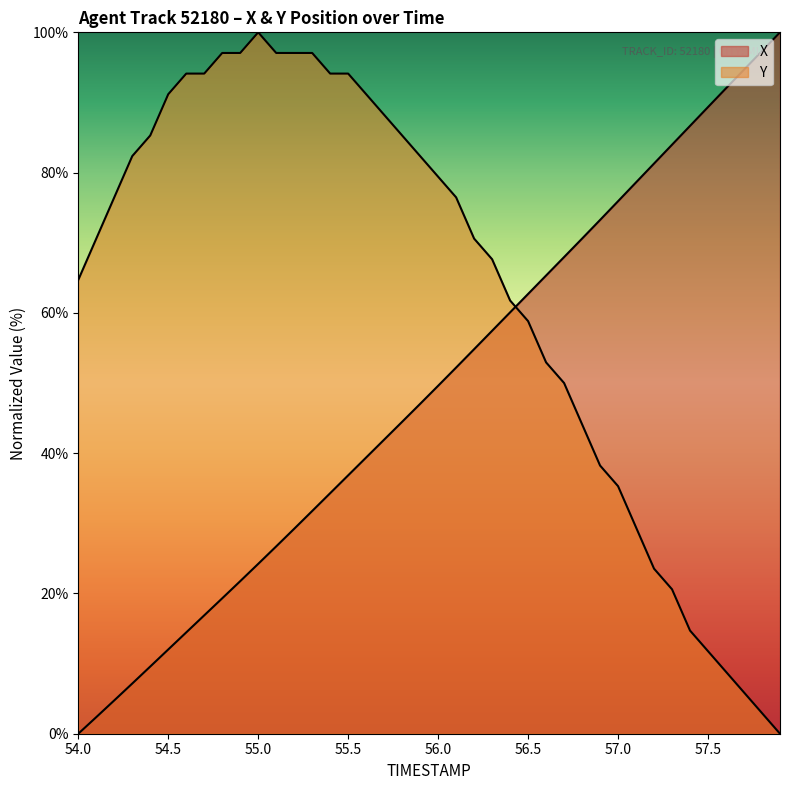

Reading left to right, what are all the values shown in this chart?

X: 0.0	2.4	4.8	7.2	9.6	12.0	14.4	16.9	19.3	21.8	24.2	26.7	29.2	31.8	34.3	36.8	39.4	41.9	44.5	47.0	49.6	52.2	54.8	57.4	60.1	62.7	65.3	68.0	70.6	73.2	75.9	78.6	81.3	84.0	86.7	89.3	92.0	94.7	97.3	100.0
Y: 64.7	70.6	76.5	82.4	85.3	91.2	94.1	94.1	97.1	97.1	100.0	97.1	97.1	97.1	94.1	94.1	91.2	88.2	85.3	82.4	79.4	76.5	70.6	67.6	61.8	58.8	52.9	50.0	44.1	38.2	35.3	29.4	23.5	20.6	14.7	11.8	8.8	5.9	2.9	0.0